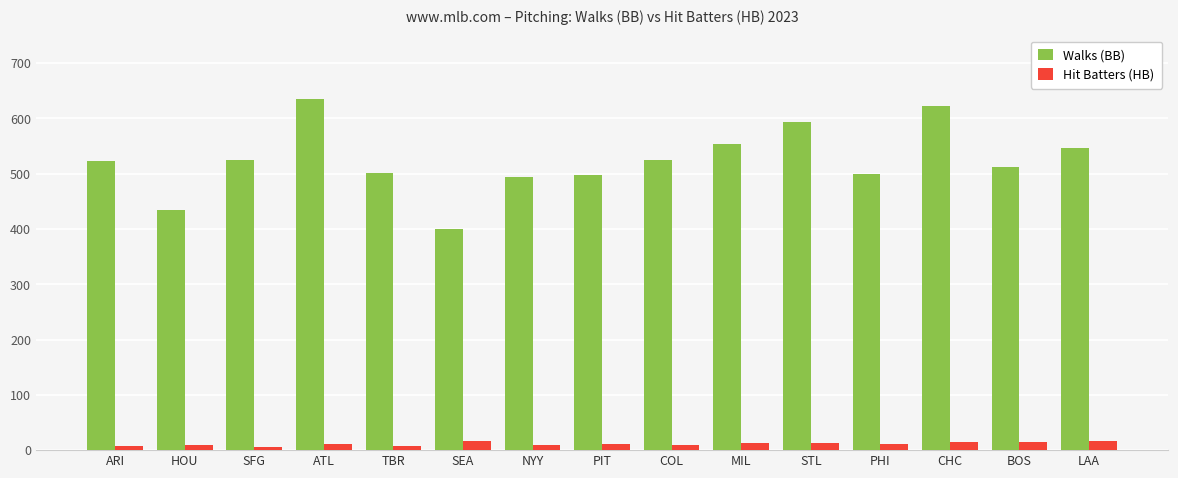

True or false: Walks (BB) has a value of 593 at STL.

True